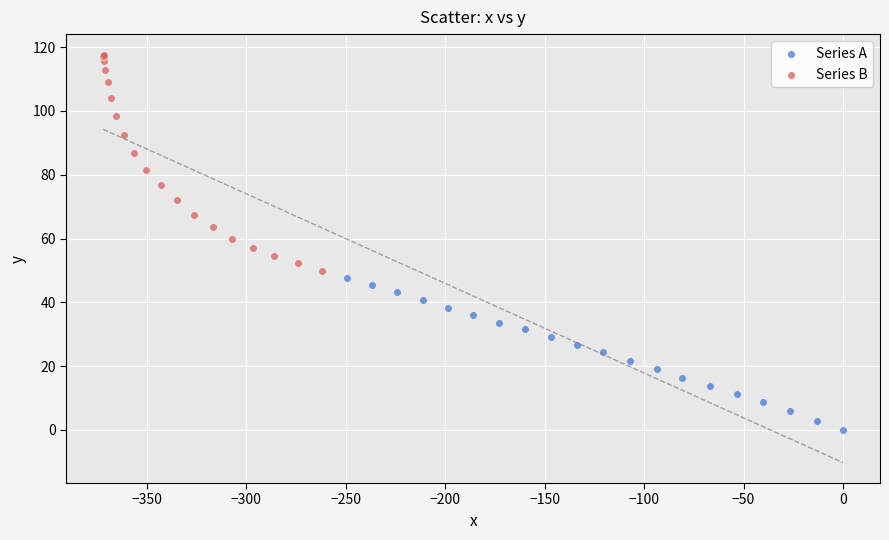

Which series contains the lowest Y value?

Series A